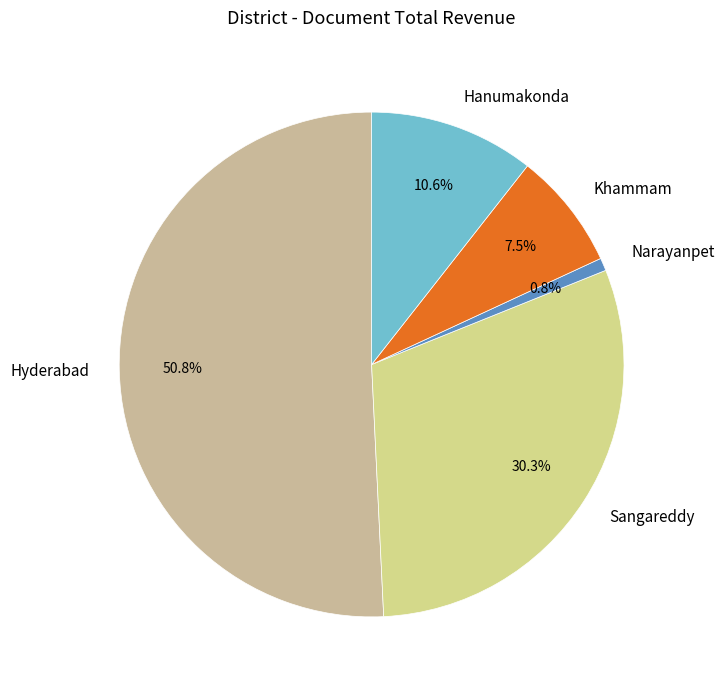

Which has a higher value, Hyderabad or Narayanpet?

Hyderabad